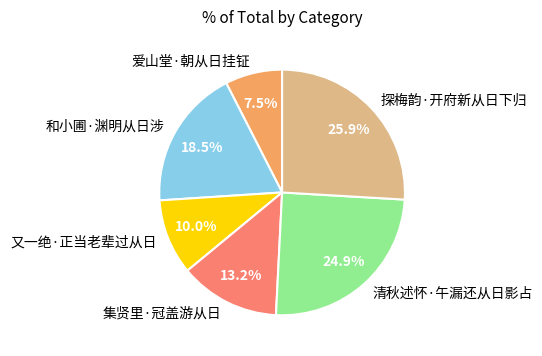

What is the ratio of the value at 清秋述怀·午漏还从日影占 to the value at 又一绝·正当老辈过从日?

2.5